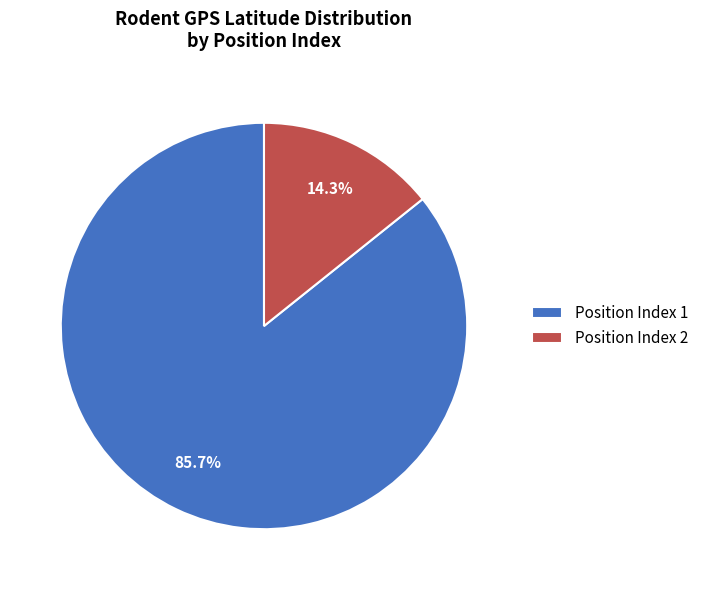

How much of the chart is everything except Position Index 1?

14.3%